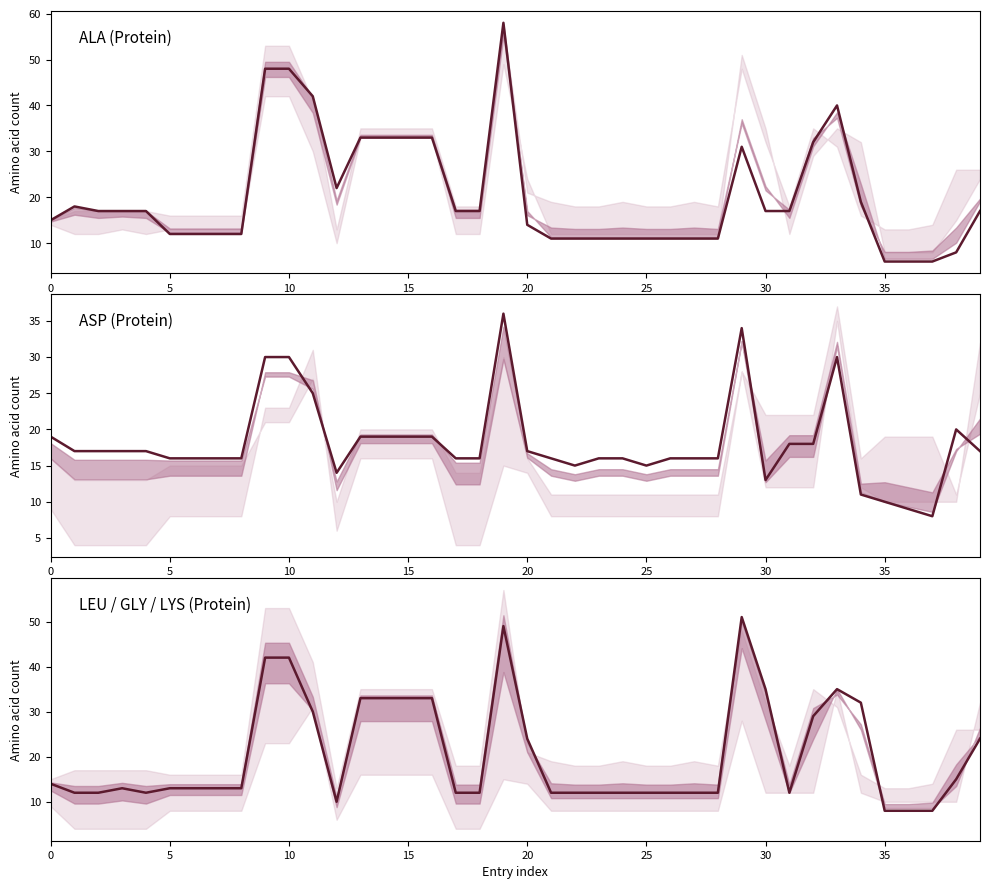

The value of Protein.ASP at 33 is 52. True or false?

False